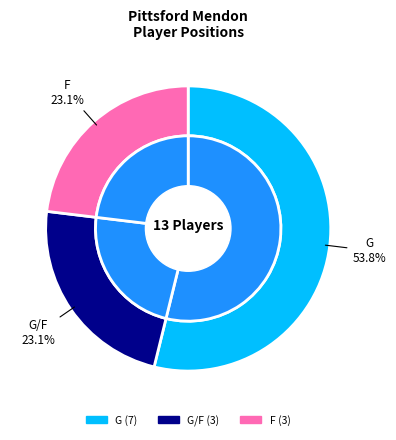

What is the largest slice in the pie chart?

G